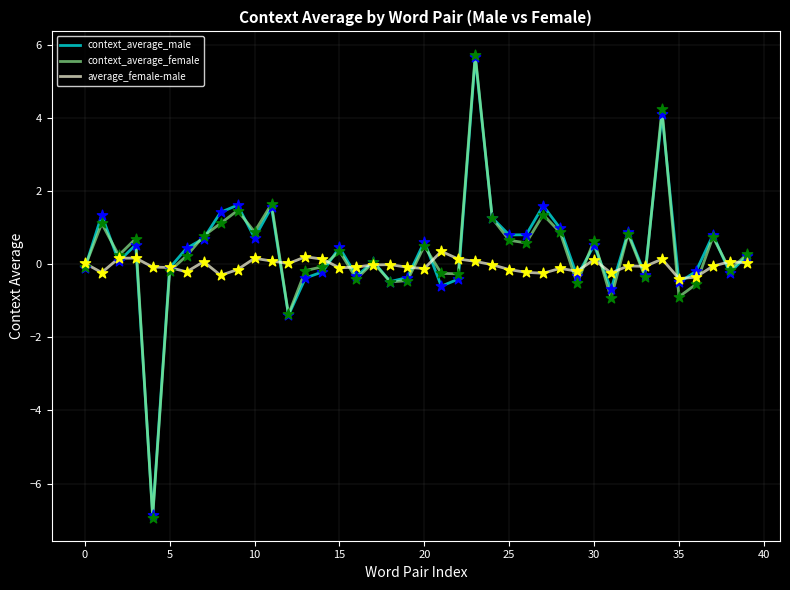

Which series has the widest spread of values?

context_average_female